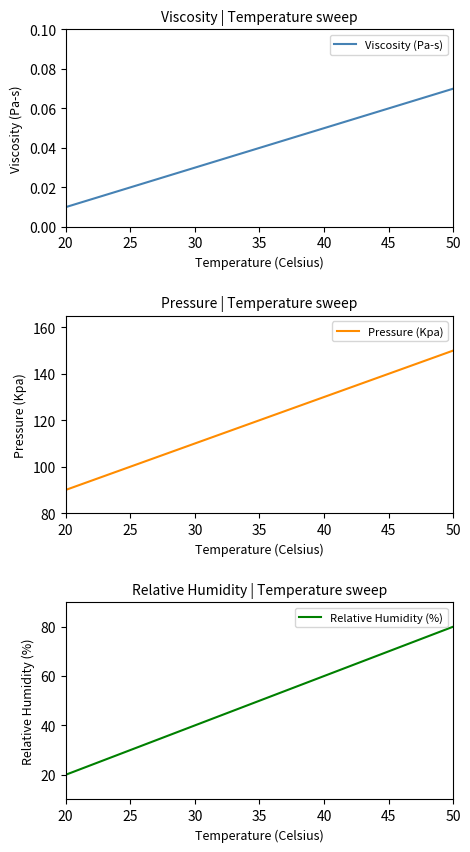

What are all the series names shown in the legend?

Viscosity (Pa-s), Pressure (Kpa), Relative Humidity (%)